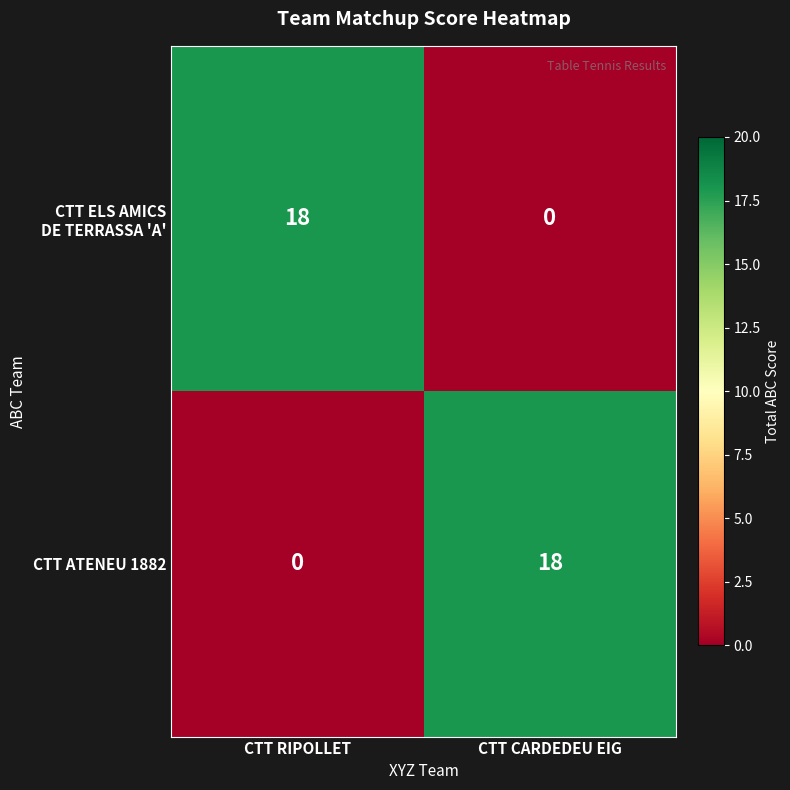

True or false: CTT ATENEU 1882 has a value of -12 at CTT RIPOLLET.

False